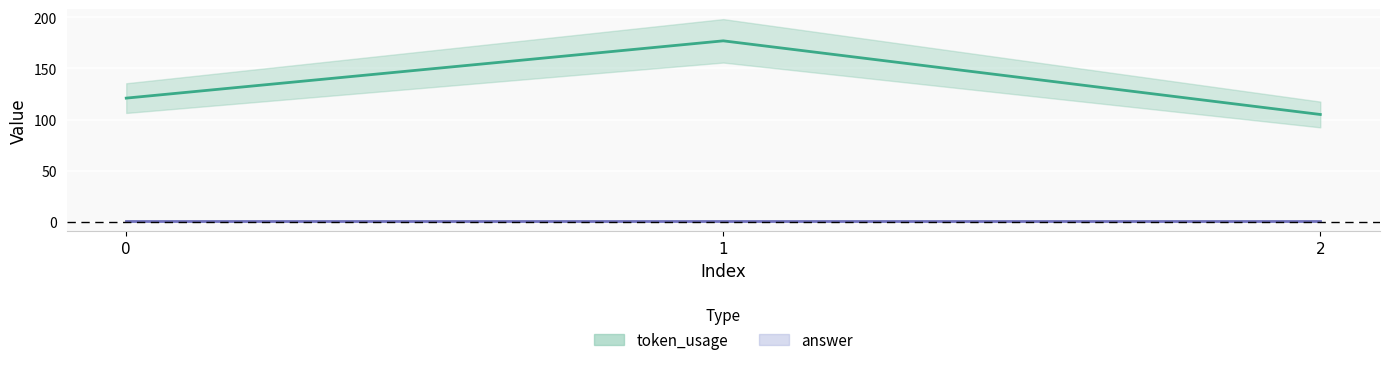

What is the sum of all values?

403